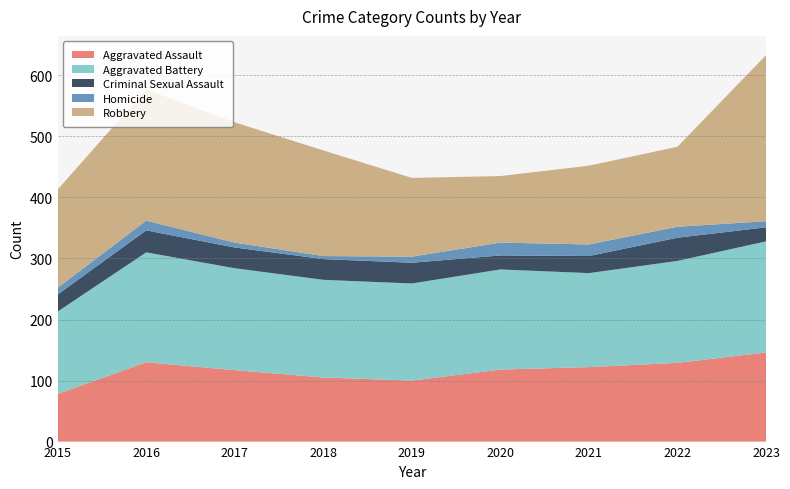

Reading right to left, extract all data points from this chart.

Aggravated Assault: 2023=146	2022=129	2021=122	2020=118	2019=100	2018=105	2017=117	2016=130	2015=78
Aggravated Battery: 2023=182	2022=167	2021=154	2020=164	2019=159	2018=160	2017=167	2016=180	2015=135
Criminal Sexual Assault: 2023=23	2022=38	2021=28	2020=23	2019=34	2018=34	2017=34	2016=36	2015=28
Homicide: 2023=10	2022=18	2021=19	2020=21	2019=10	2018=5	2017=8	2016=16	2015=11
Robbery: 2023=272	2022=131	2021=129	2020=109	2019=129	2018=173	2017=197	2016=215	2015=161